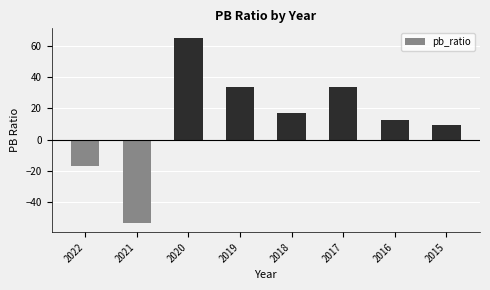

How many values are below 17?

4